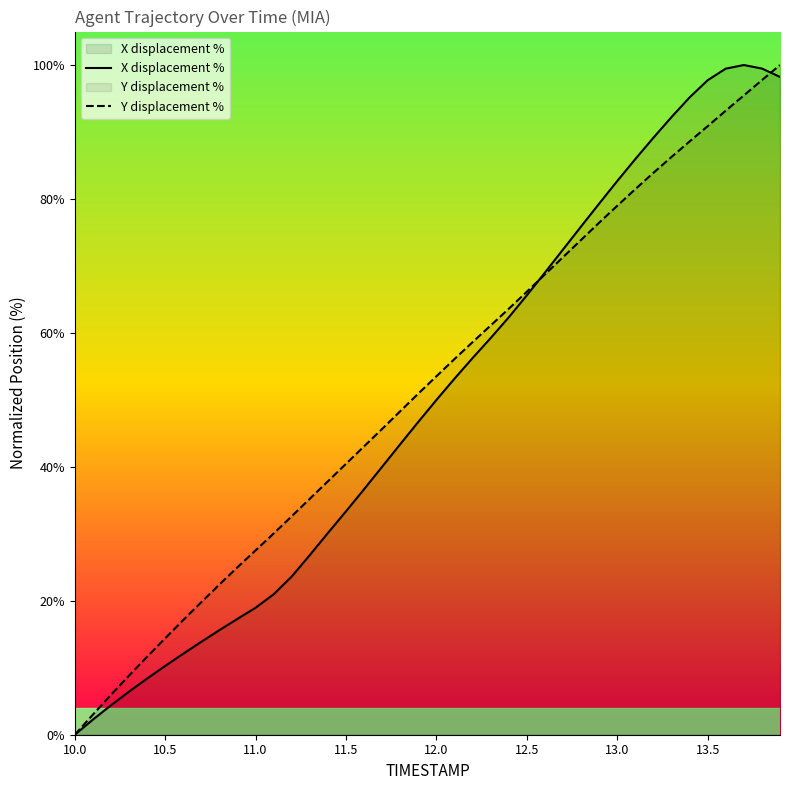

What is the greatest value displayed?

100.0